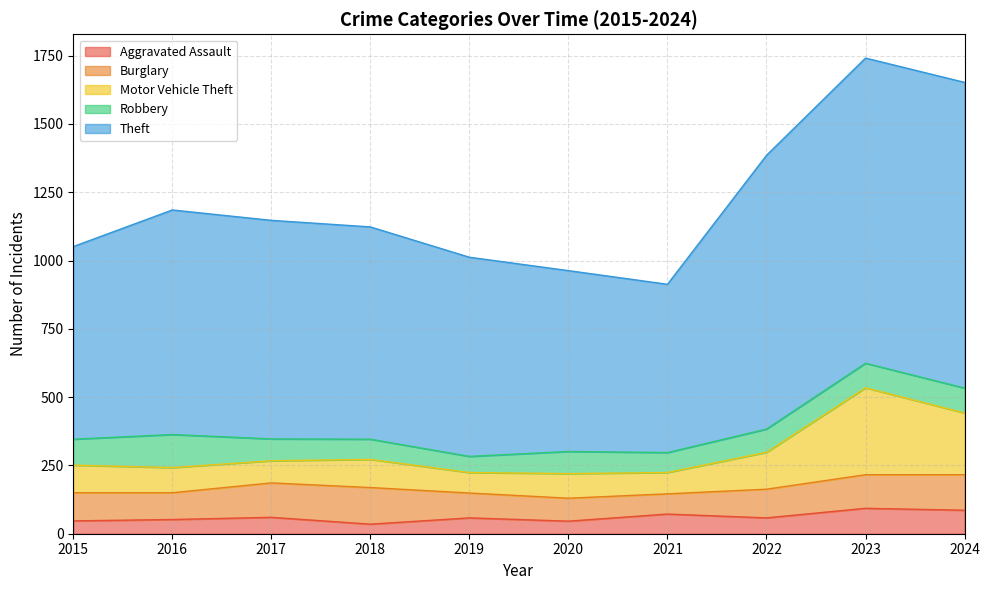

What is the value of the Aggravated Assault point at the 5th from the left?

58